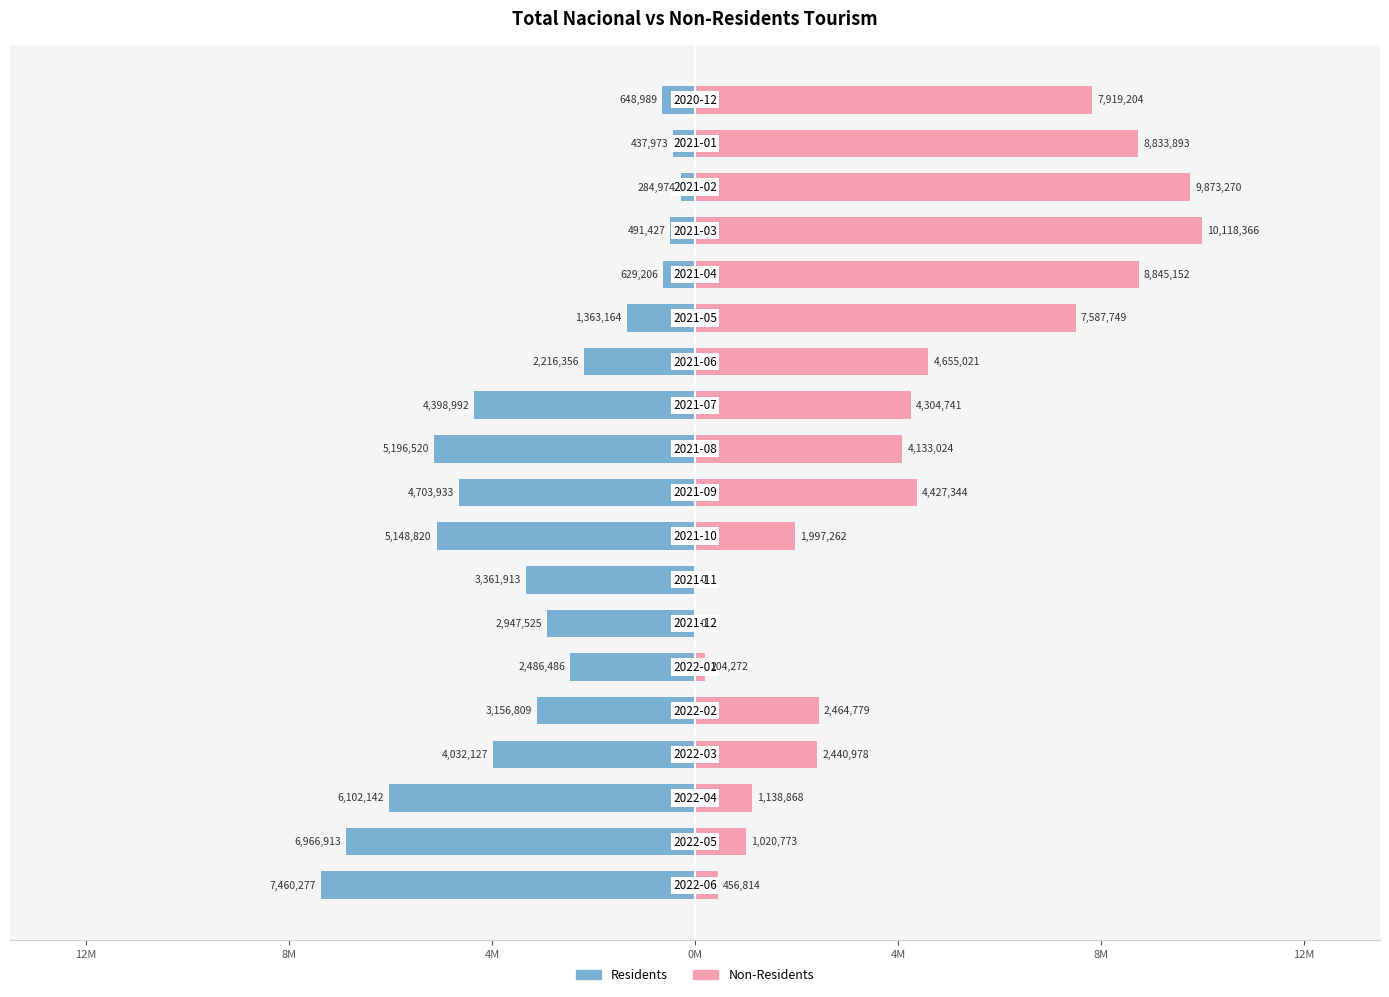

What is the difference between the maximum and minimum values in the Residents series?

7175303